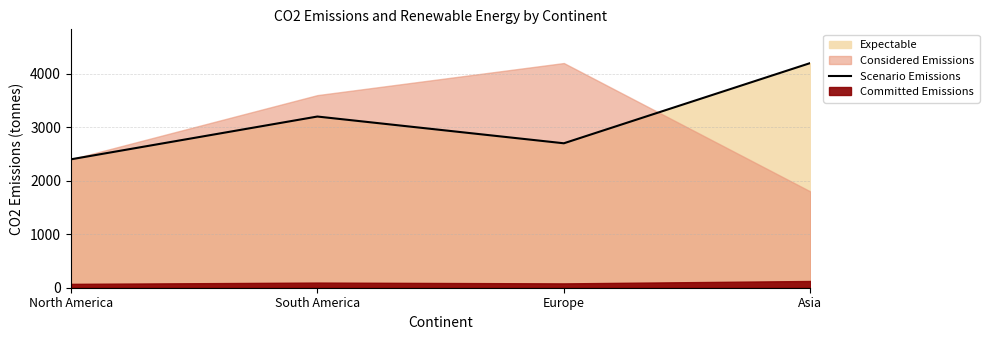

How many points are higher than both their immediate neighbors (excluding endpoints)?

1